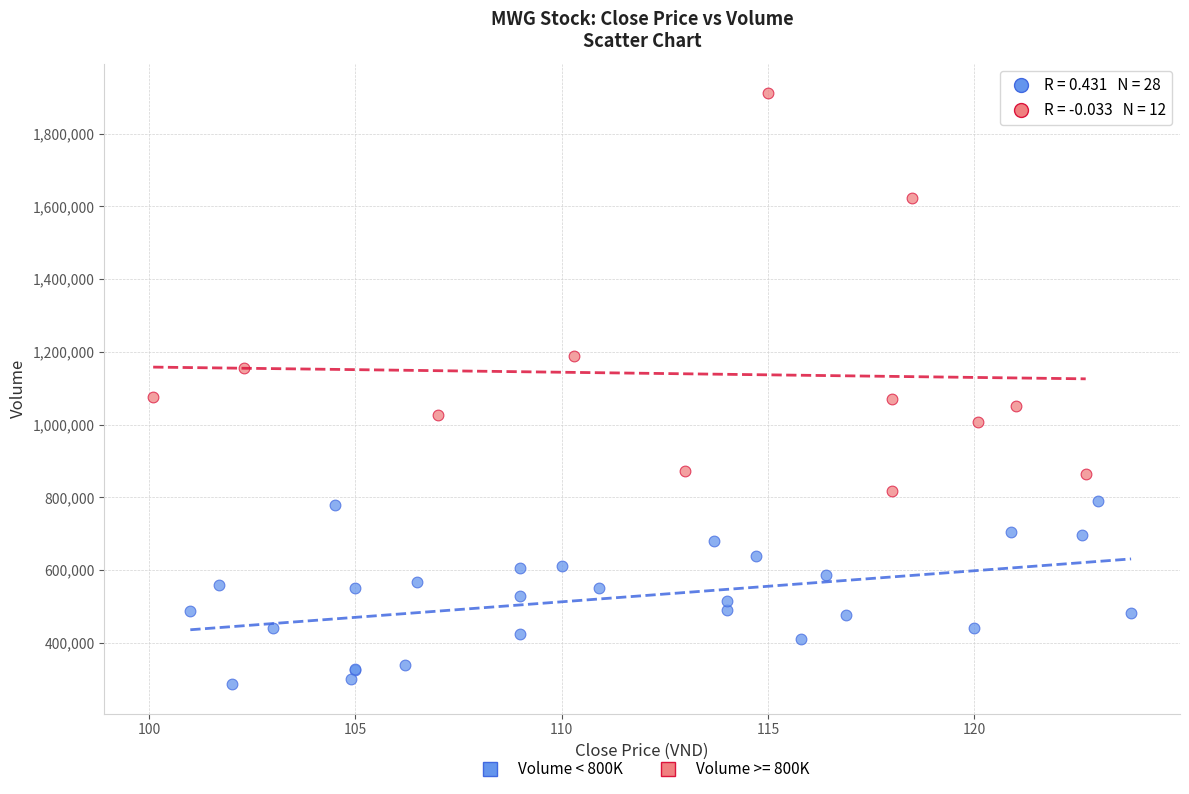

Which series has the widest spread of Y values?

Volume >= 800K